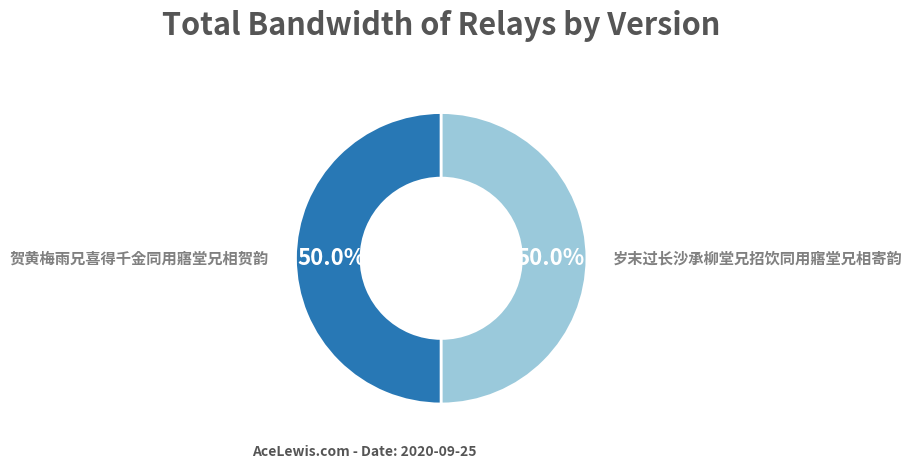

What is the largest slice in the pie chart?

贺黄梅雨兄喜得千金同用寤堂兄相贺韵